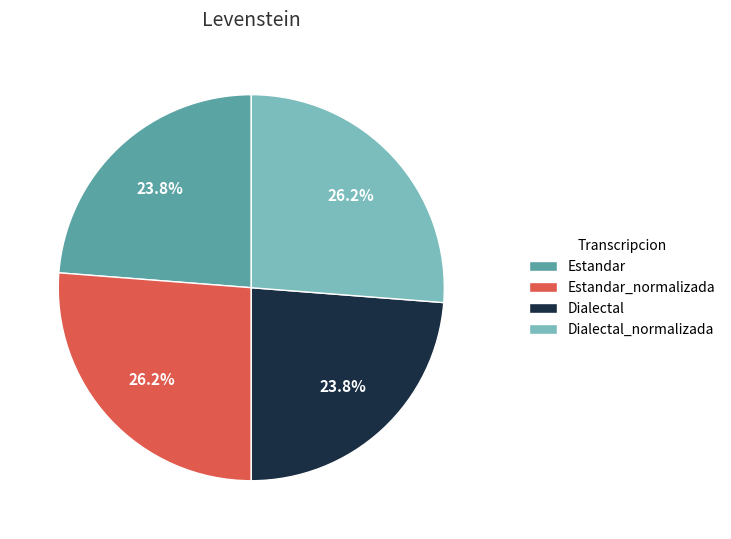

What percentage is the Dialectal_normalizada slice, to the nearest percent?

26%